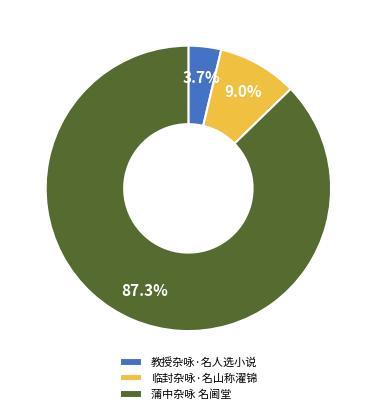

Rank the categories by value from highest to lowest.

蒲中杂咏 名阃堂, 临封杂咏·名山称濯锦, 教授杂咏·名人选小说